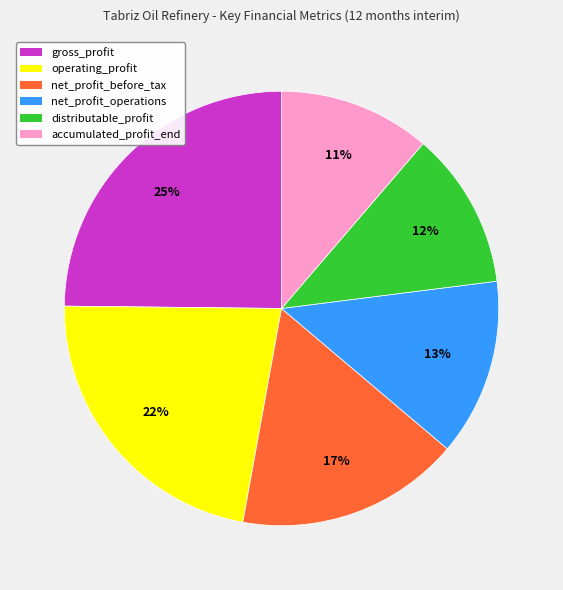

To the nearest percent, what portion does net_profit_operations represent?

13%